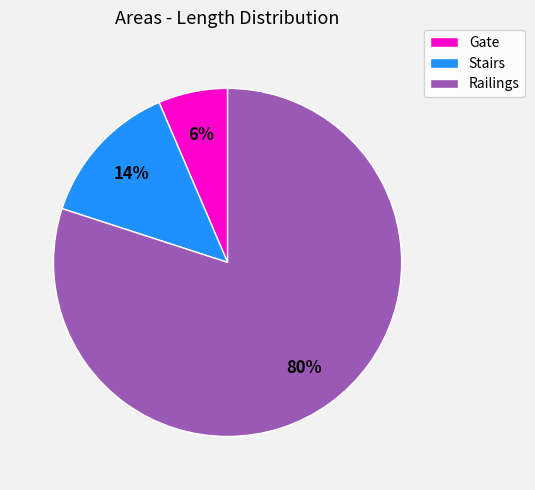

Between Gate and Stairs, which is larger?

Stairs